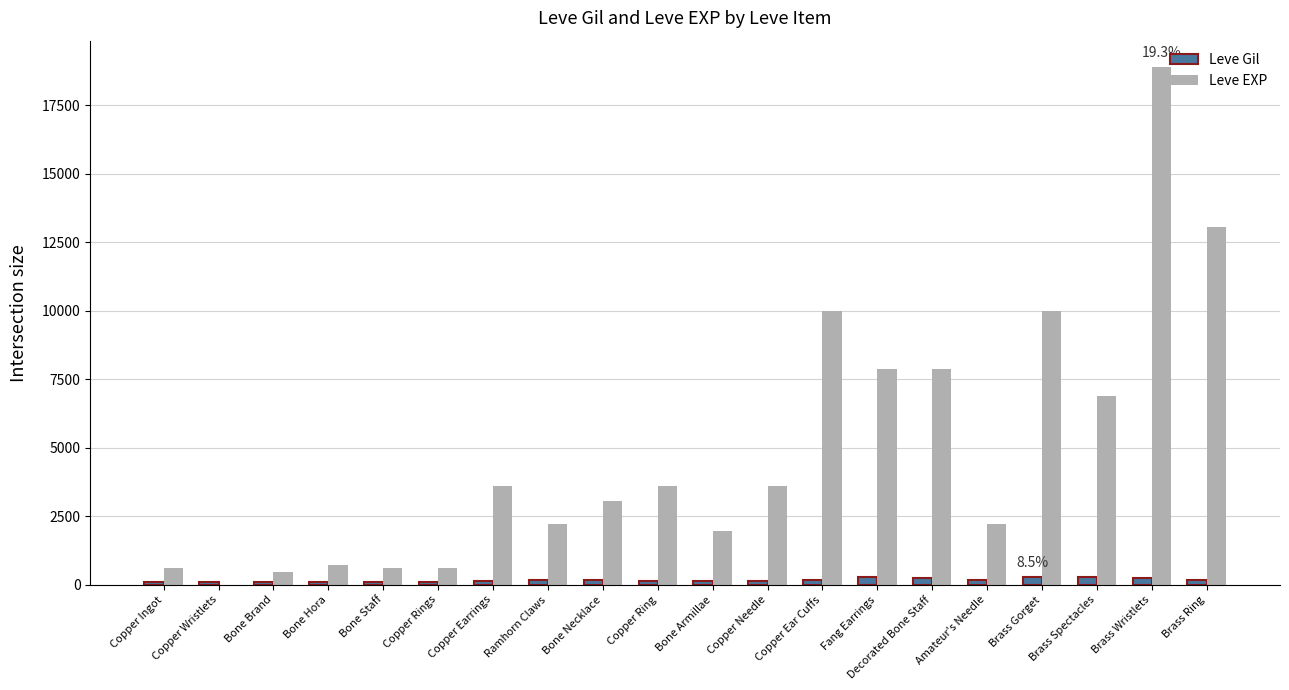

What is the spread (max minus min) of values at Brass Spectacles?

6592